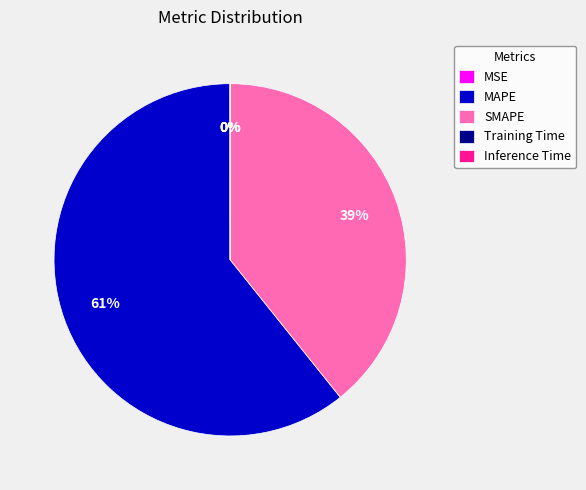

To the nearest percent, what portion does MAPE represent?

61%